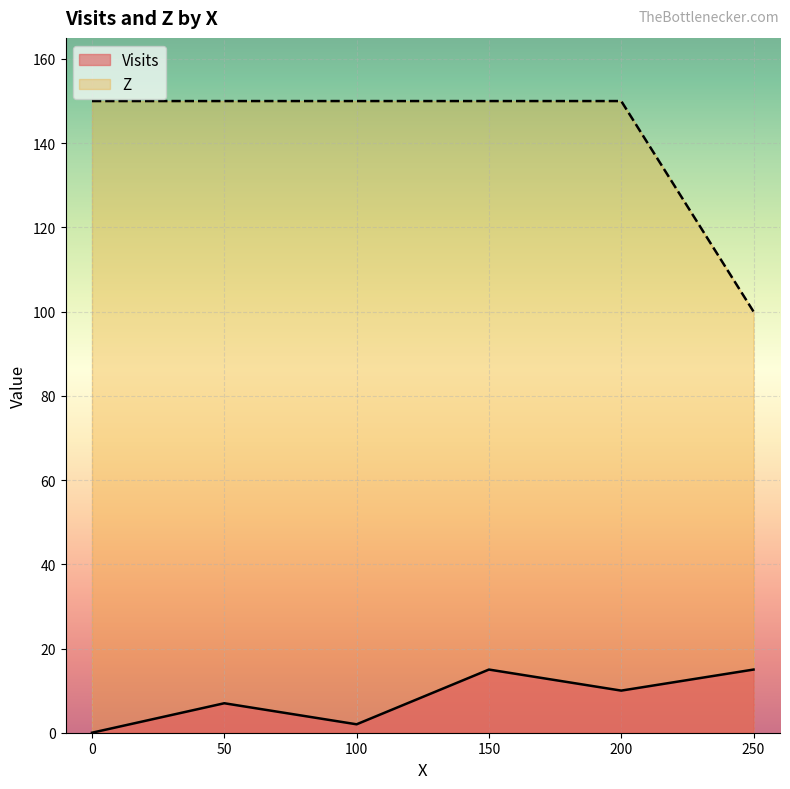

What is the highest value of the Visits series?

15